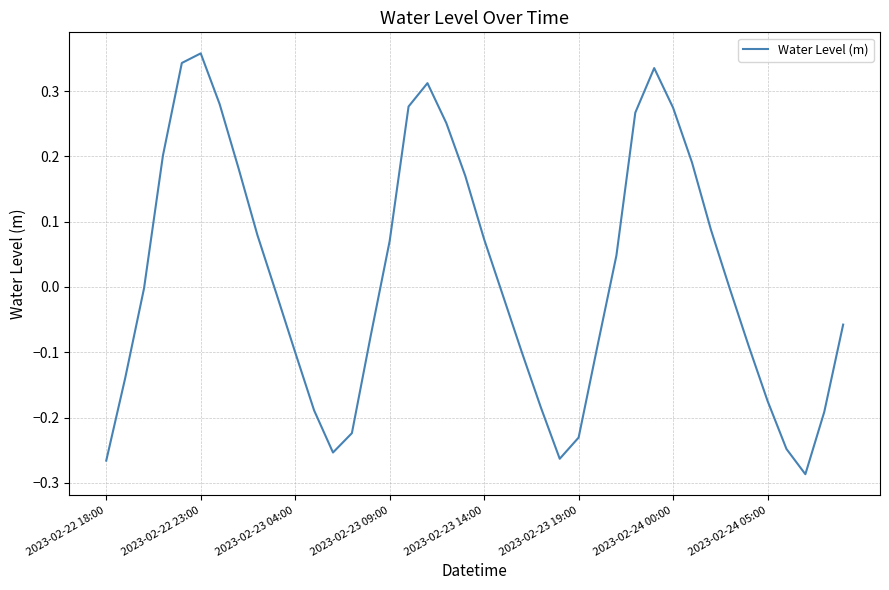

What is the difference between the maximum and minimum values?

0.6